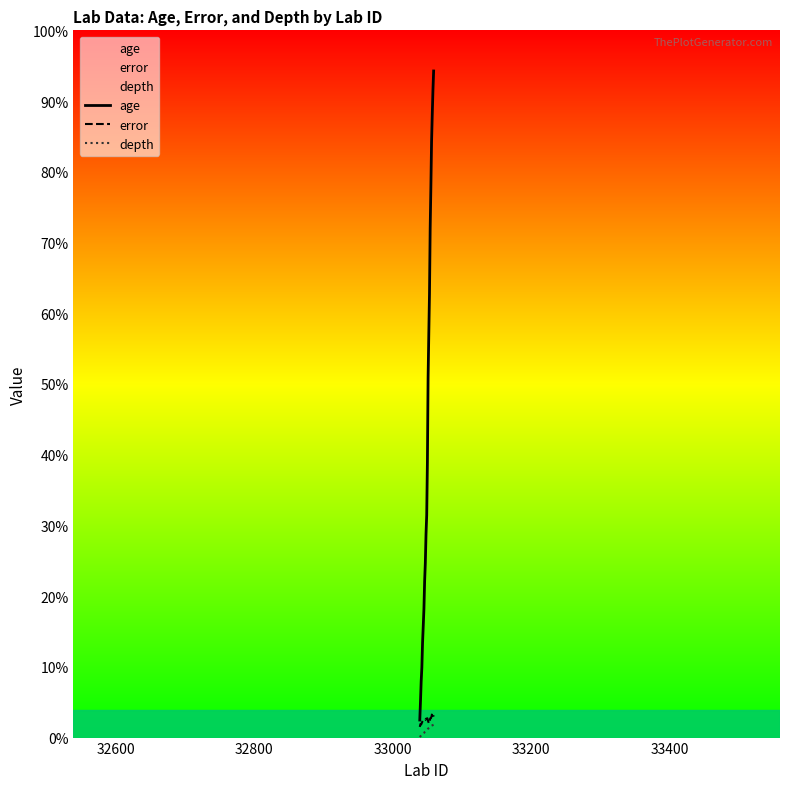

Reading left to right, extract all data points from this chart.

age: 322.8	659.8	1029.4	1286.4	1742.3	2050.3	2368.3	2876.1	3208.4	3739.4	4088.6	5057.6	6618.1	7403.9	8149.0	9356.4	10113.1	10947.2	11444.8	11898.3	12252.8
error: 196.0	250.2	240.8	272.0	300.6	321.4	325.8	331.0	323.1	346.5	348.8	355.0	303.4	268.7	264.9	354.0	356.1	390.7	452.8	426.2	384.3
depth: 10.0	25.0	40.0	50.0	65.0	75.0	85.0	100.0	110.0	125.0	135.0	150.0	165.0	175.0	185.0	200.0	210.0	220.0	225.0	230.0	235.0